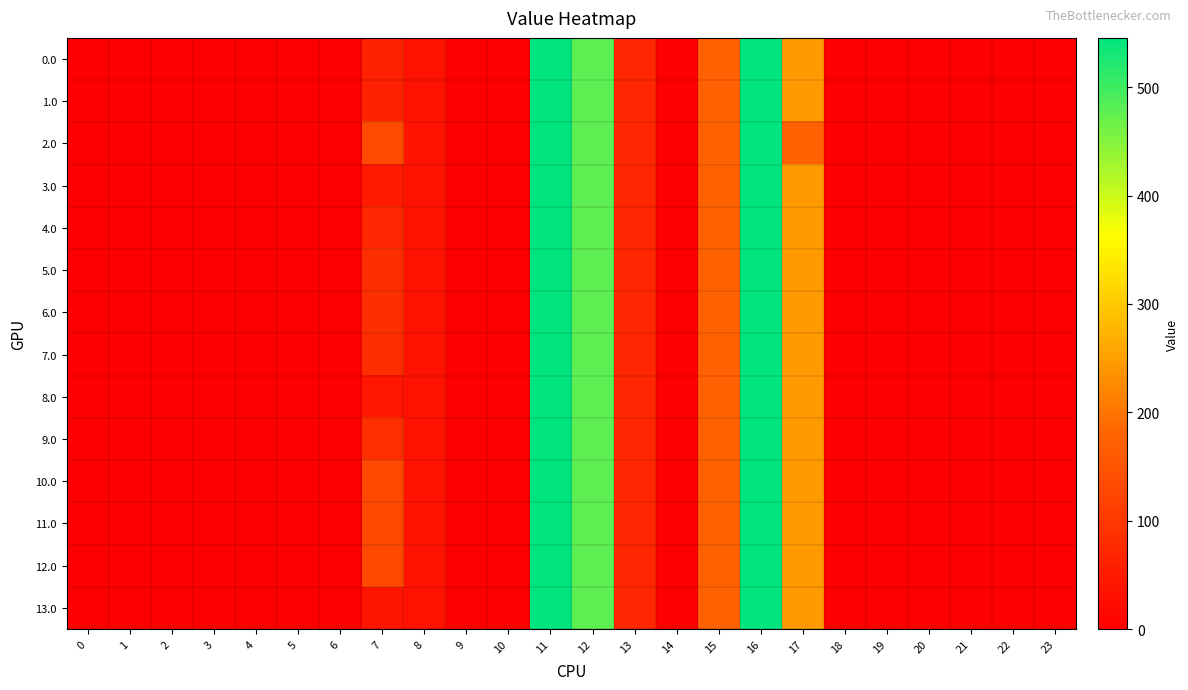

Reading left to right, list all the values displayed in this chart.

0.0: 0=0.0	1=0.0	2=0.0	3=0.0	4=0.0	5=0.0	6=0.0	7=62.8	8=35.0	9=0.0	10=0.0	11=544.3	12=477.2	13=70.2	14=0.3	15=172.8	16=545.4	17=243.5	18=0.0	19=0.0	20=0.0	21=0.0	22=0.0	23=0.0
1.0: 0=0.0	1=0.0	2=0.0	3=0.0	4=0.0	5=0.0	6=0.0	7=62.8	8=35.0	9=0.0	10=0.0	11=544.3	12=477.2	13=70.2	14=0.3	15=172.8	16=545.4	17=243.5	18=0.0	19=0.0	20=0.0	21=0.0	22=0.0	23=0.0
2.0: 0=0.0	1=0.0	2=0.0	3=0.0	4=0.0	5=0.0	6=0.0	7=134.3	8=35.0	9=0.0	10=0.0	11=544.3	12=477.2	13=70.2	14=0.3	15=172.8	16=545.4	17=172.0	18=0.0	19=0.0	20=0.0	21=0.0	22=0.0	23=0.0
3.0: 0=0.0	1=0.0	2=0.0	3=0.0	4=0.0	5=0.0	6=0.0	7=47.3	8=35.0	9=0.0	10=0.0	11=544.3	12=477.2	13=70.2	14=0.3	15=172.8	16=545.4	17=243.5	18=0.0	19=0.0	20=0.0	21=0.0	22=0.0	23=0.0
4.0: 0=0.0	1=0.0	2=0.0	3=0.0	4=0.0	5=0.0	6=0.0	7=69.3	8=35.0	9=0.0	10=0.0	11=544.3	12=477.2	13=70.2	14=0.3	15=172.8	16=545.4	17=243.5	18=0.0	19=0.0	20=0.0	21=0.0	22=0.0	23=0.0
5.0: 0=0.0	1=0.0	2=0.0	3=0.0	4=0.0	5=0.0	6=0.0	7=84.9	8=35.0	9=0.0	10=0.0	11=544.3	12=477.2	13=70.2	14=0.3	15=172.8	16=545.4	17=243.5	18=0.0	19=0.0	20=0.0	21=0.0	22=0.0	23=0.0
6.0: 0=0.0	1=0.0	2=0.0	3=0.0	4=0.0	5=0.0	6=0.0	7=84.9	8=35.0	9=0.0	10=0.0	11=544.3	12=477.2	13=70.2	14=0.3	15=172.8	16=545.4	17=243.5	18=0.0	19=0.0	20=0.0	21=0.0	22=0.0	23=0.0
7.0: 0=0.0	1=0.0	2=0.0	3=0.0	4=0.0	5=0.0	6=0.0	7=84.9	8=35.0	9=0.0	10=0.0	11=544.3	12=477.2	13=70.2	14=0.3	15=172.8	16=545.4	17=243.5	18=0.0	19=0.0	20=0.0	21=0.0	22=0.0	23=0.0
8.0: 0=0.0	1=0.0	2=0.0	3=0.0	4=0.0	5=0.0	6=0.0	7=39.8	8=35.0	9=0.0	10=0.0	11=544.3	12=477.2	13=70.2	14=0.3	15=172.8	16=545.4	17=243.5	18=0.0	19=0.0	20=0.0	21=0.0	22=0.0	23=0.0
9.0: 0=0.0	1=0.0	2=0.0	3=0.0	4=0.0	5=0.0	6=0.0	7=87.1	8=35.0	9=0.0	10=0.0	11=544.3	12=477.2	13=70.2	14=0.3	15=172.8	16=545.4	17=243.5	18=0.0	19=0.0	20=0.0	21=0.0	22=0.0	23=0.0
10.0: 0=0.0	1=0.0	2=0.0	3=0.0	4=0.0	5=0.0	6=0.0	7=130.8	8=35.0	9=0.0	10=0.0	11=544.3	12=477.2	13=70.2	14=0.3	15=172.8	16=545.4	17=243.5	18=0.0	19=0.0	20=0.0	21=0.0	22=0.0	23=0.0
11.0: 0=0.0	1=0.0	2=0.0	3=0.0	4=0.0	5=0.0	6=0.0	7=130.8	8=35.0	9=0.0	10=0.0	11=544.3	12=477.2	13=70.2	14=0.3	15=172.8	16=545.4	17=243.5	18=0.0	19=0.0	20=0.0	21=0.0	22=0.0	23=0.0
12.0: 0=0.0	1=0.0	2=0.0	3=0.0	4=0.0	5=0.0	6=0.0	7=130.8	8=35.0	9=0.0	10=0.0	11=544.3	12=477.2	13=70.2	14=0.3	15=172.8	16=545.4	17=243.5	18=0.0	19=0.0	20=0.0	21=0.0	22=0.0	23=0.0
13.0: 0=0.0	1=0.0	2=0.0	3=0.0	4=0.0	5=0.0	6=0.0	7=37.9	8=35.0	9=0.0	10=0.0	11=544.3	12=477.2	13=70.2	14=0.3	15=172.8	16=545.4	17=243.5	18=0.0	19=0.0	20=0.0	21=0.0	22=0.0	23=0.0